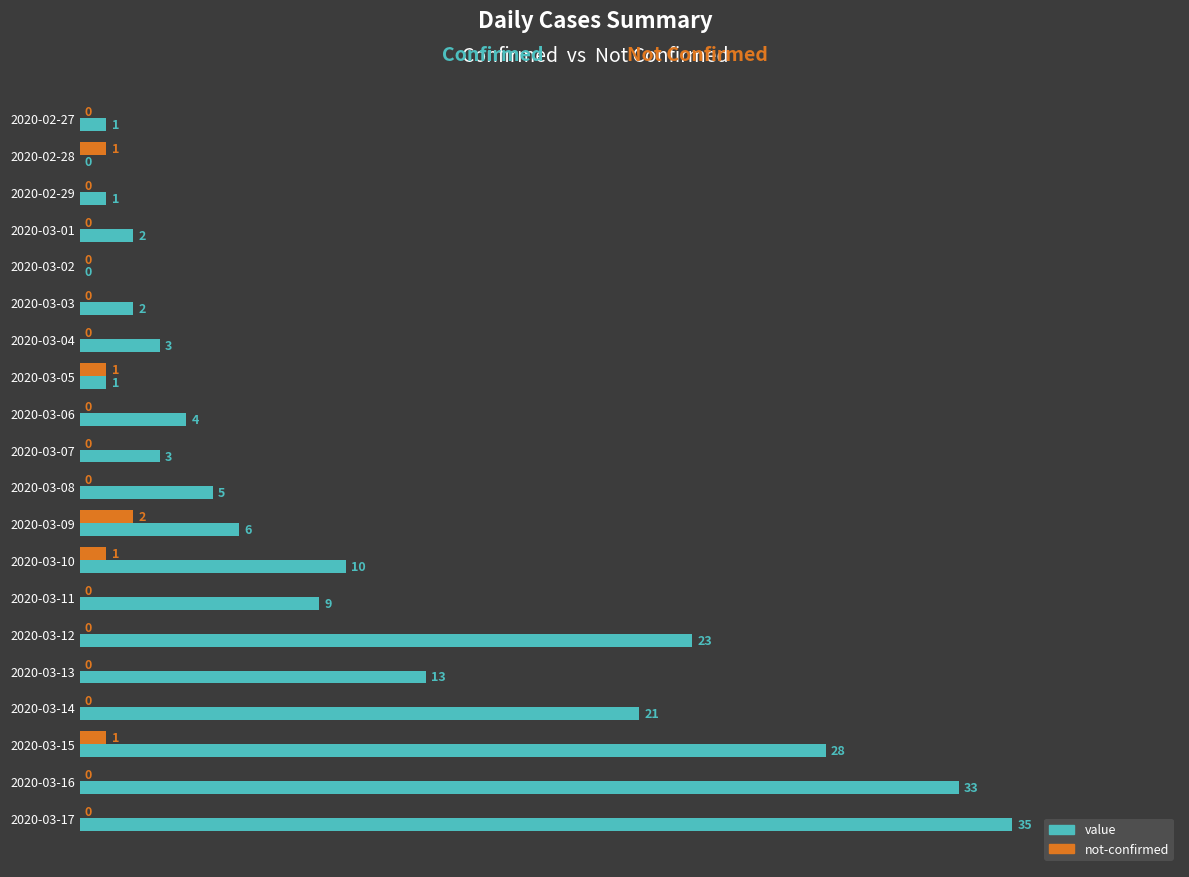

What is the maximum value for value?

35